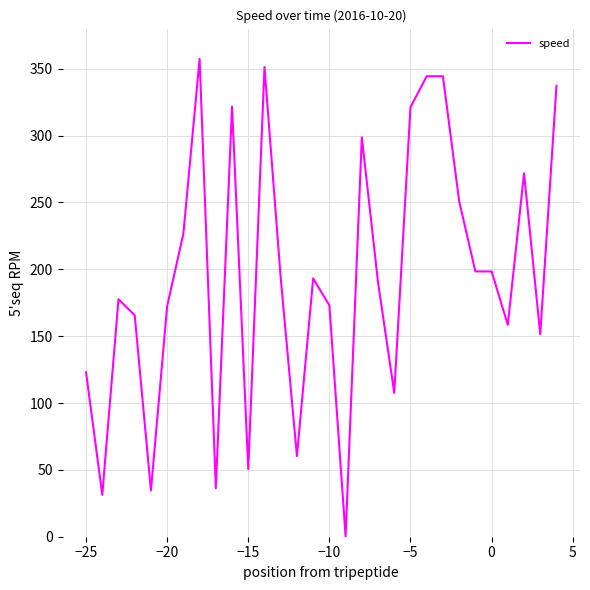

What is the greatest value displayed?

357.4